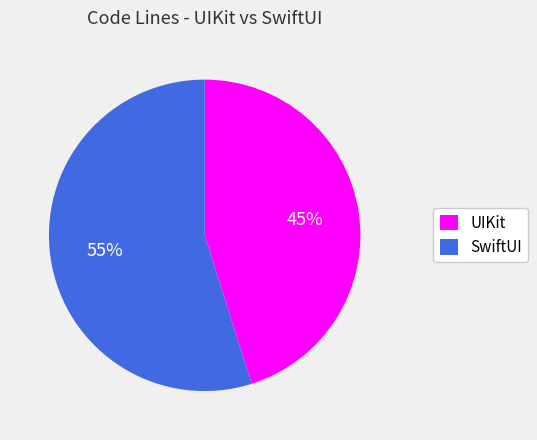

Which slice is the smallest?

UIKit